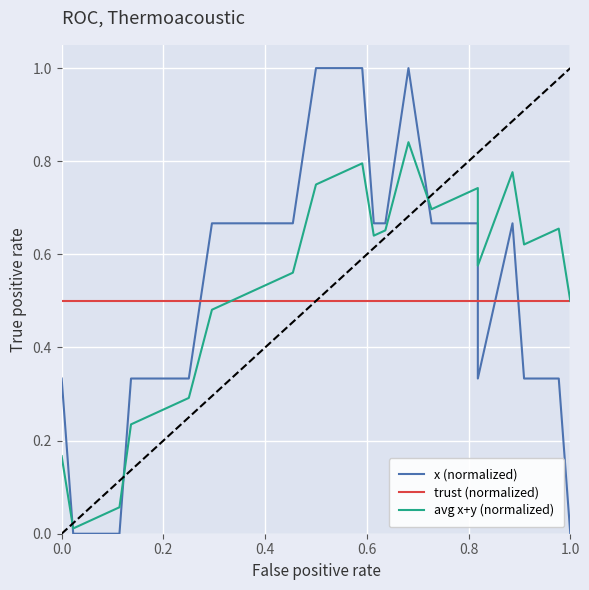

What is the difference between the maximum and minimum values in the avg x+y (normalized) series?

0.8